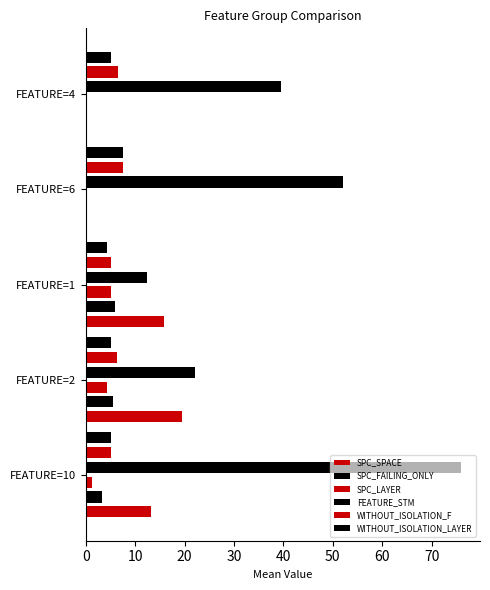

Which series has the widest spread of values?

FEATURE_STM